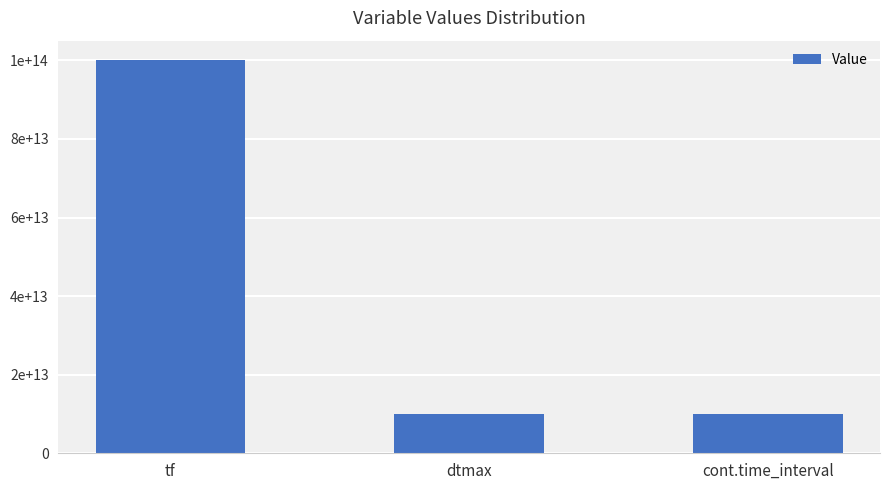

How many data points does each series have?

3